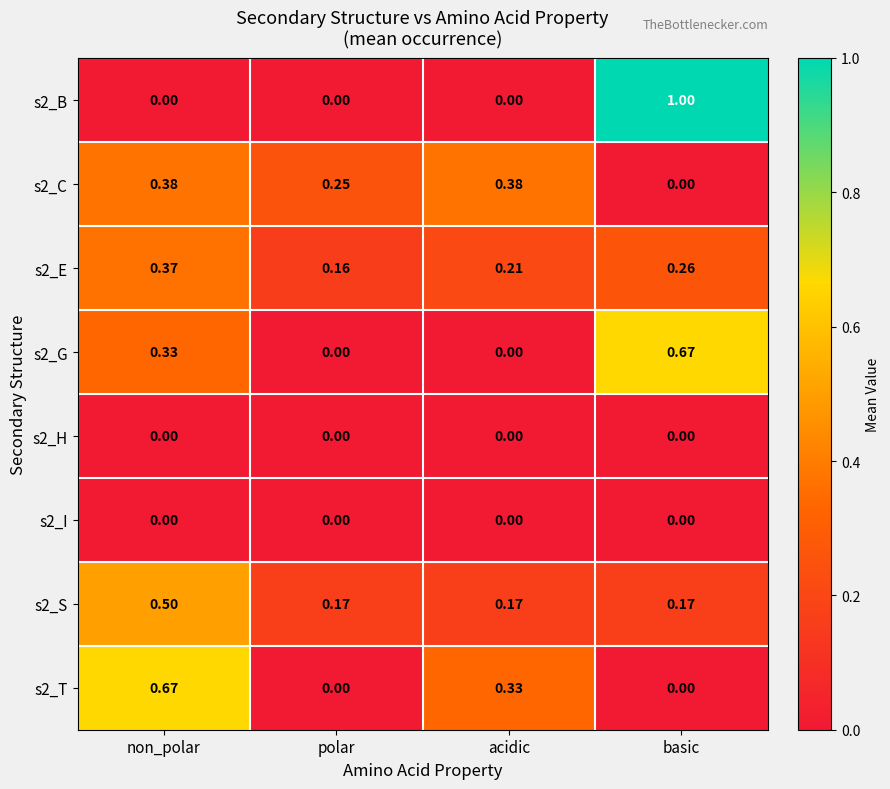

How many positive values does the s2_B series have?

1